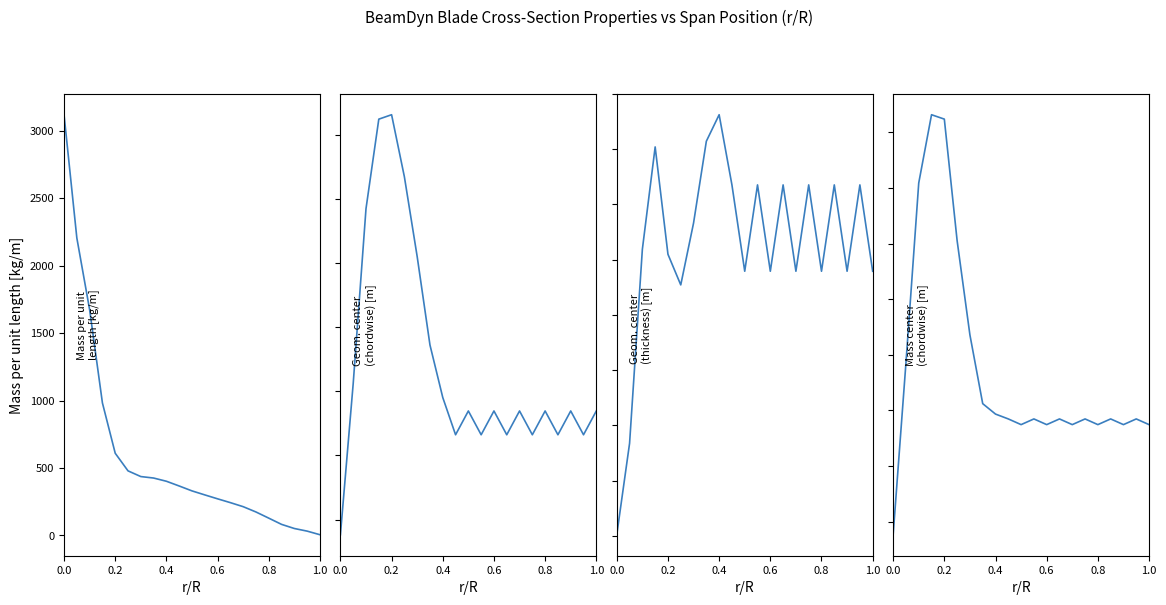

What is the sum of all Geometric center (thickness), m values?

0.6